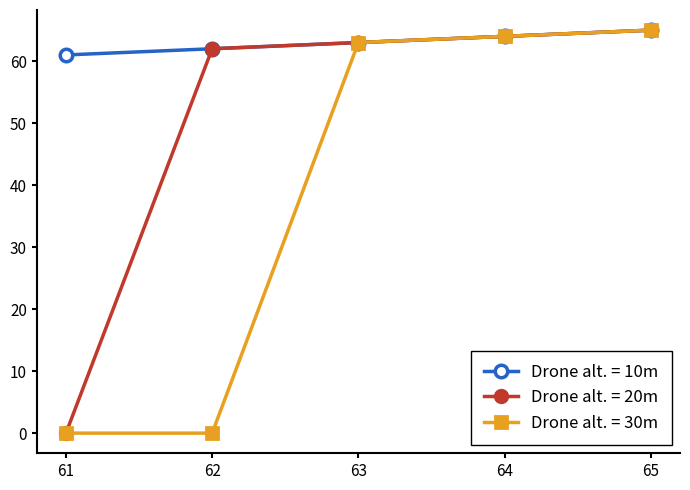

How many lines are shown in the chart?

3